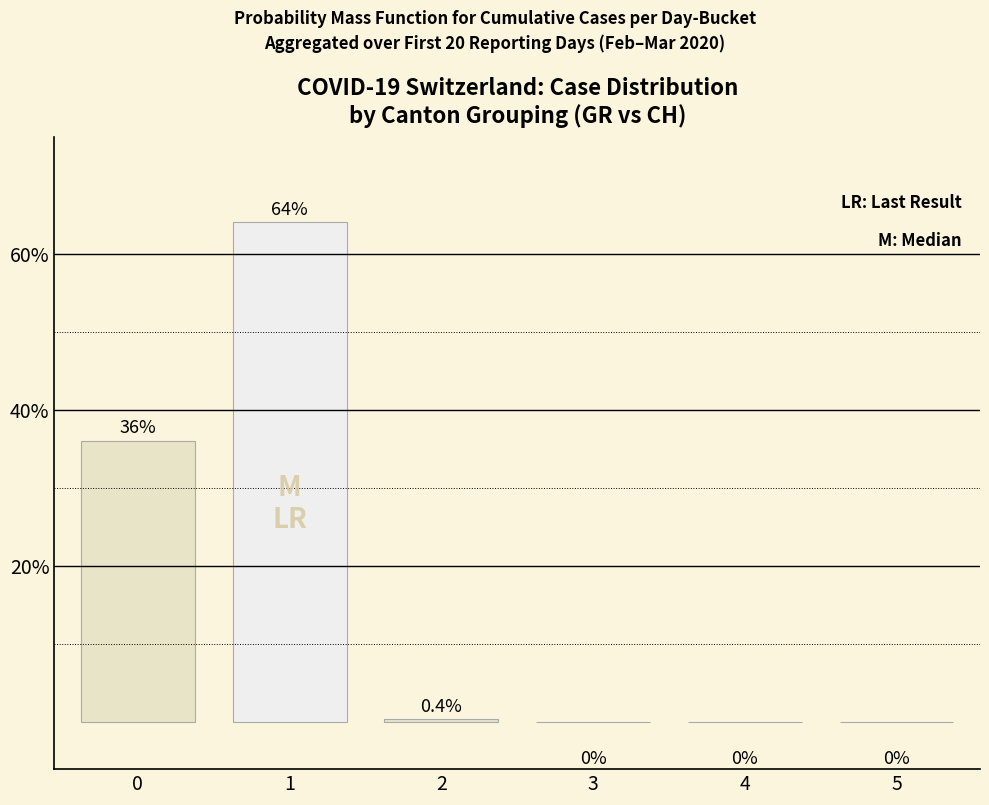

The value at 4 is 33.3. True or false?

False